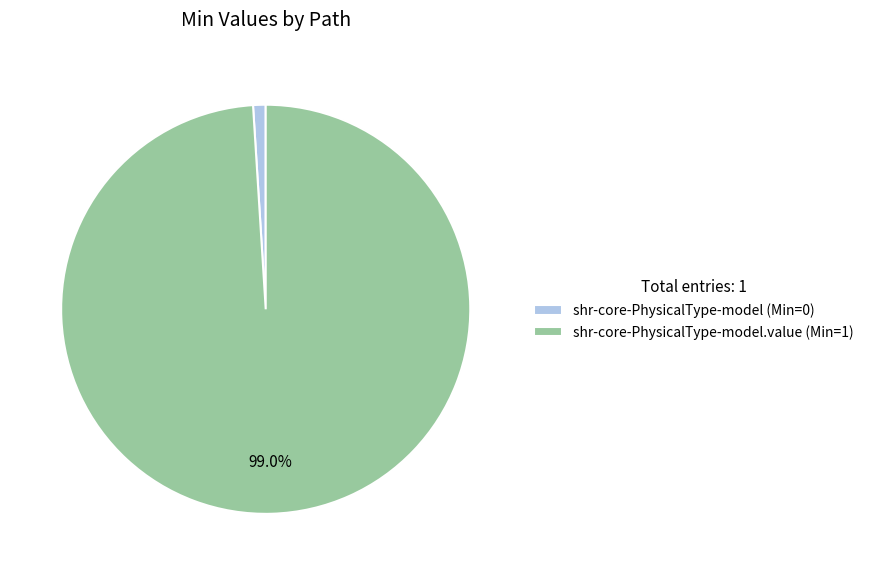

Between shr-core-PhysicalType-model.value (Min=1) and shr-core-PhysicalType-model (Min=0), which is larger?

shr-core-PhysicalType-model.value (Min=1)